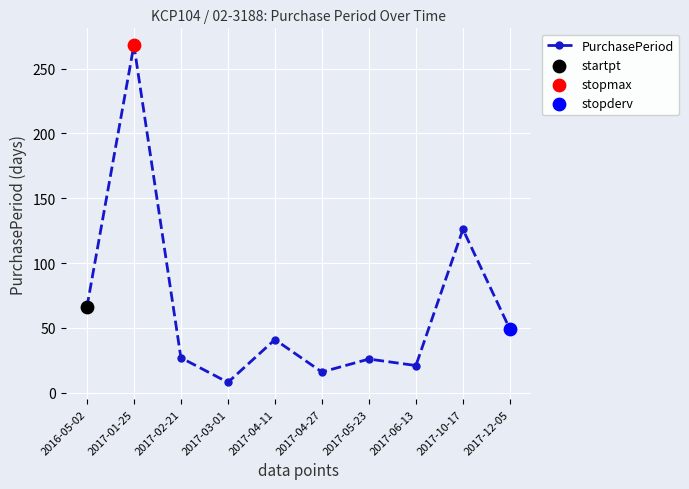

Approximately how many times larger is the value at 2017-10-17 compared to 2017-05-23?

4.8